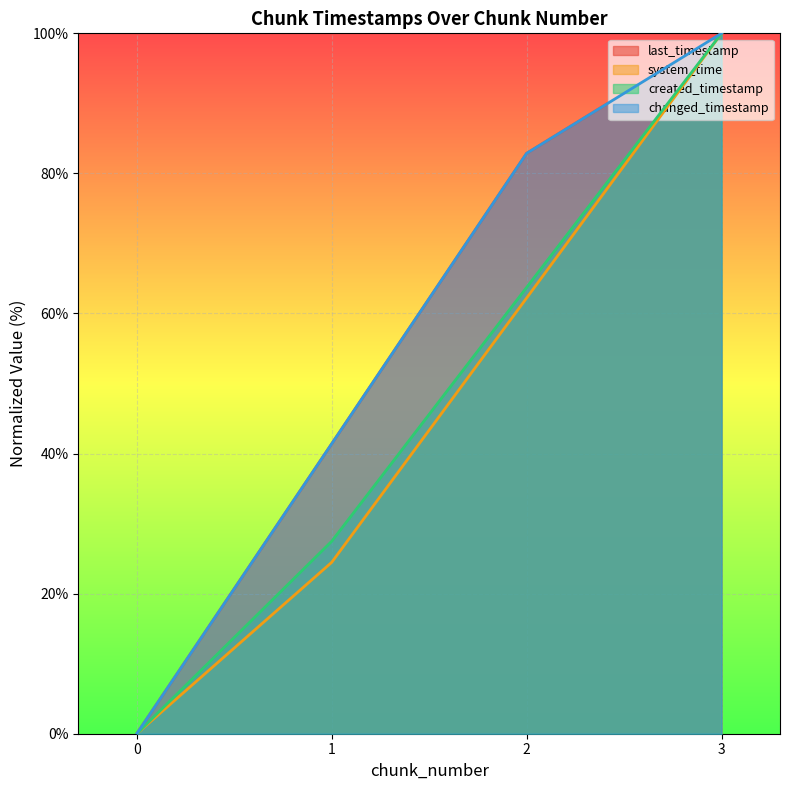

At which label is system_time closest to 50?

2